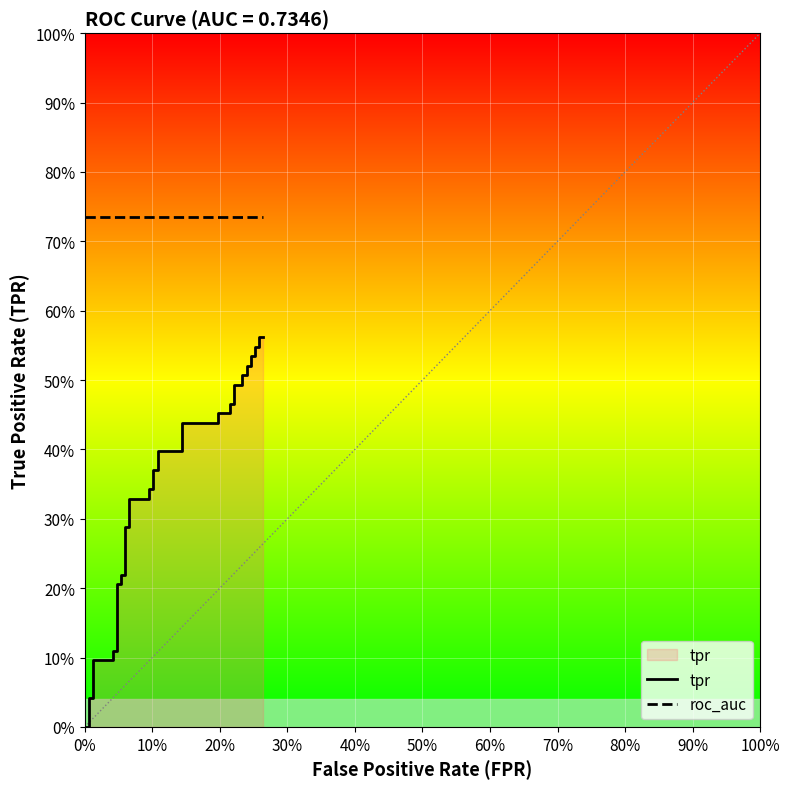

True or false: roc_auc and tpr intersect in this chart.

False